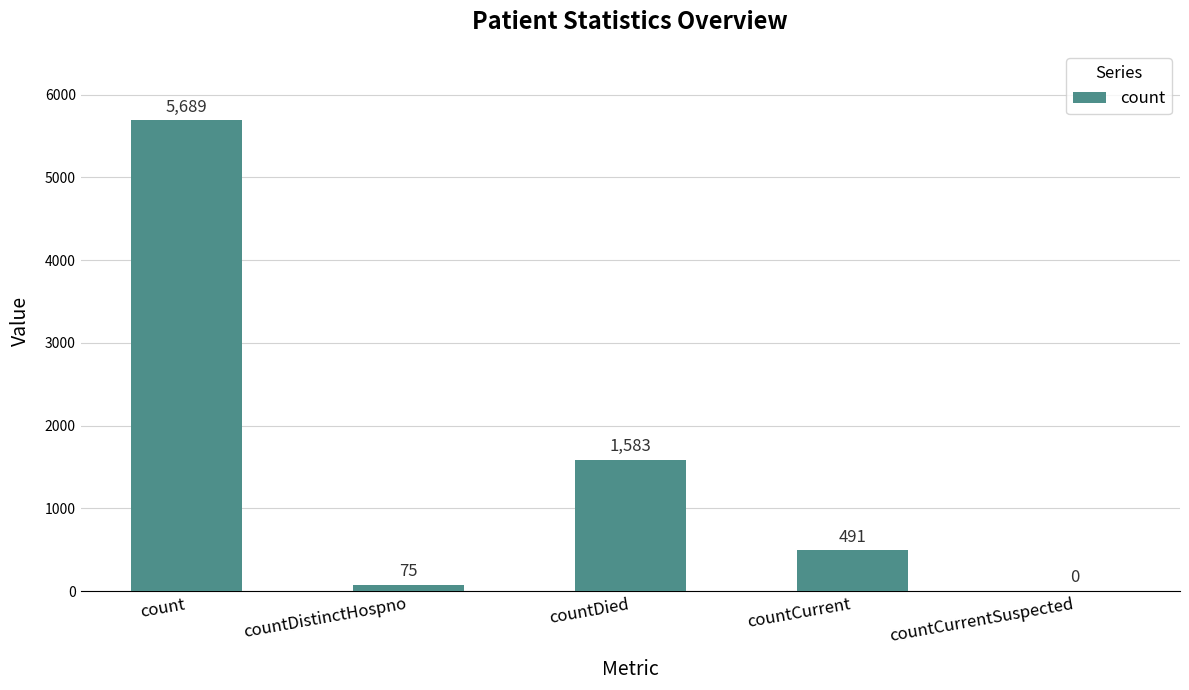

What is the greatest value displayed?

5689